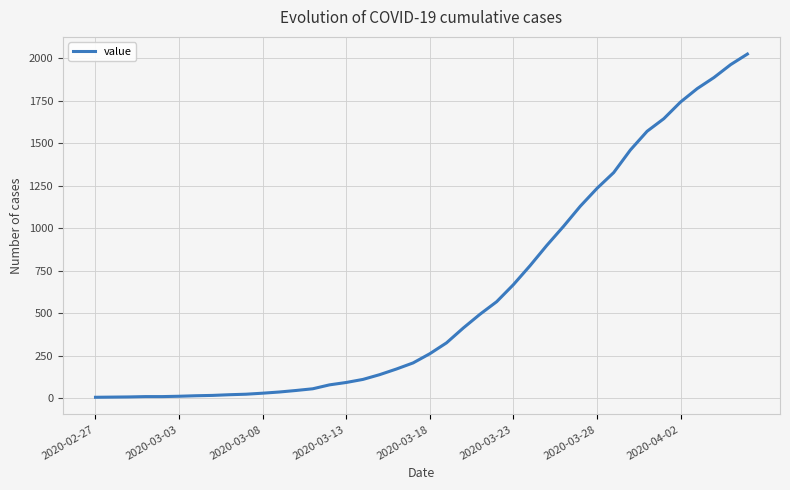

Reading left to right, what are all the values shown in this chart?

7	8	9	11	11	13	16	18	22	25	31	38	47	57	80	94	112	140	173	209	263	327	414	495	569	669	781	900	1012	1130	1235	1328	1461	1571	1645	1743	1822	1887	1963	2025